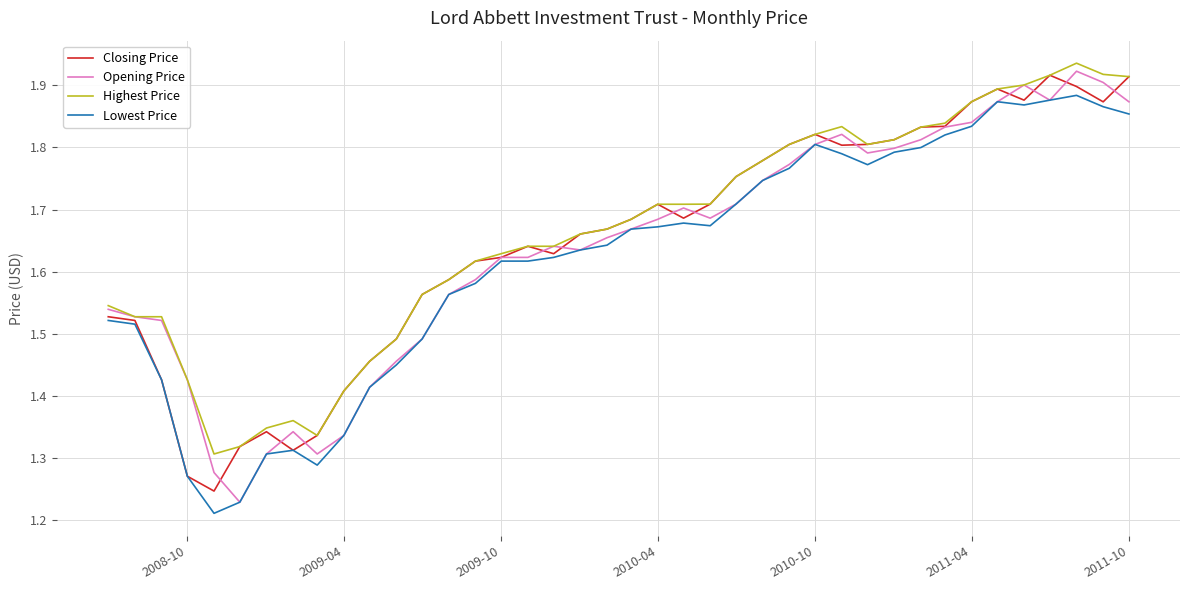

What are all the series names shown in the legend?

Closing Price, Opening Price, Highest Price, Lowest Price